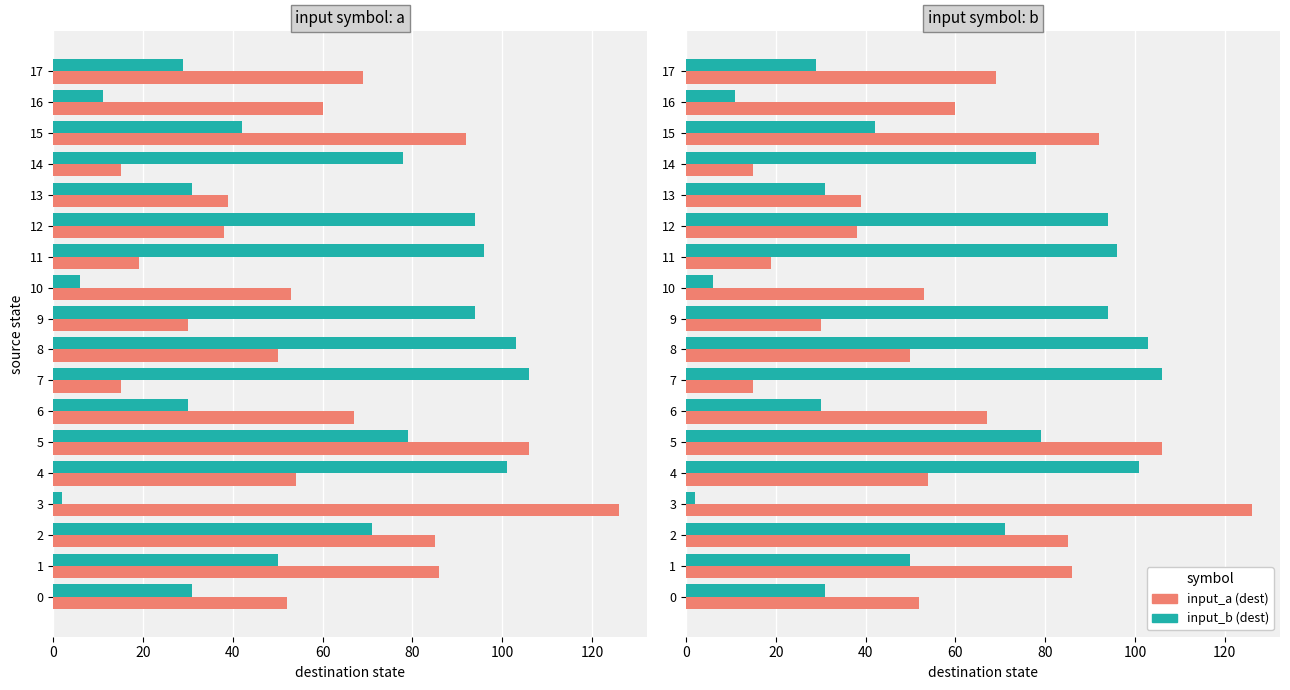

What is the lowest value of the input_b (dest) series?

2